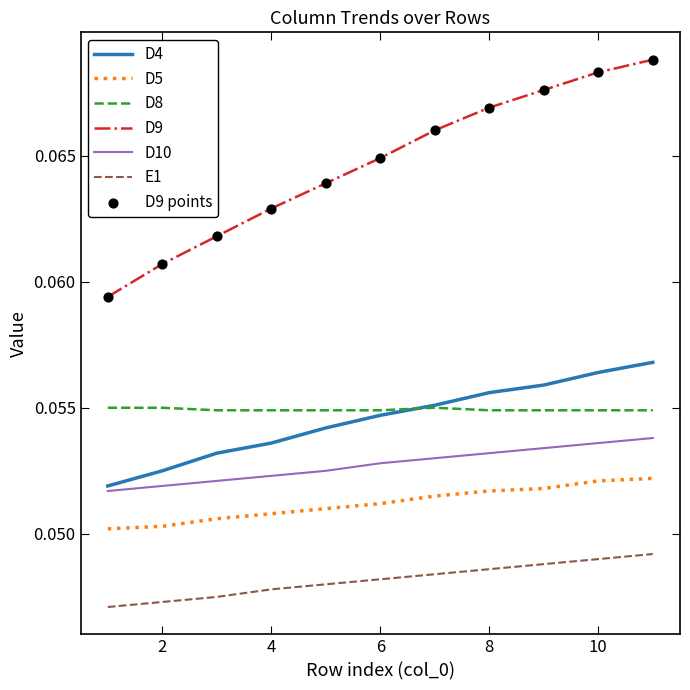

Which series has the largest total across all categories?

D9